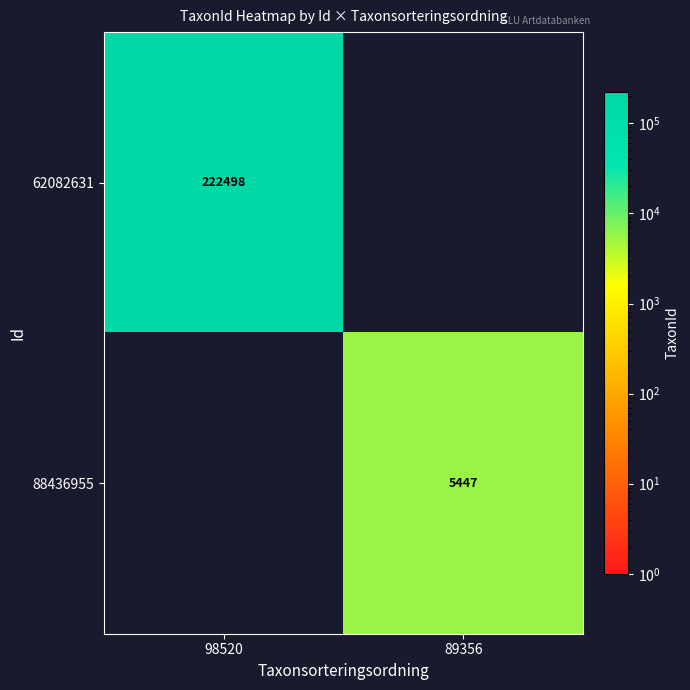

What is the total value across all series at 89356?

5447